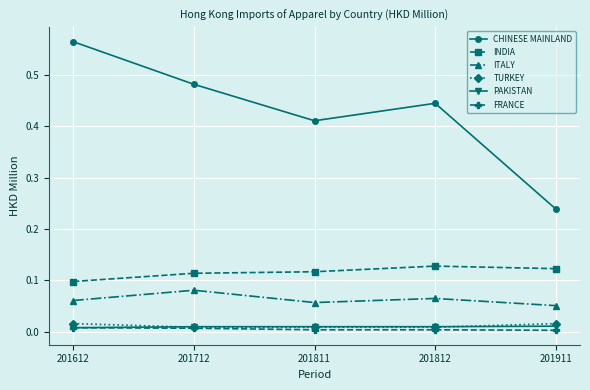

True or false: ITALY has a value of 0.0 at 201812.

False